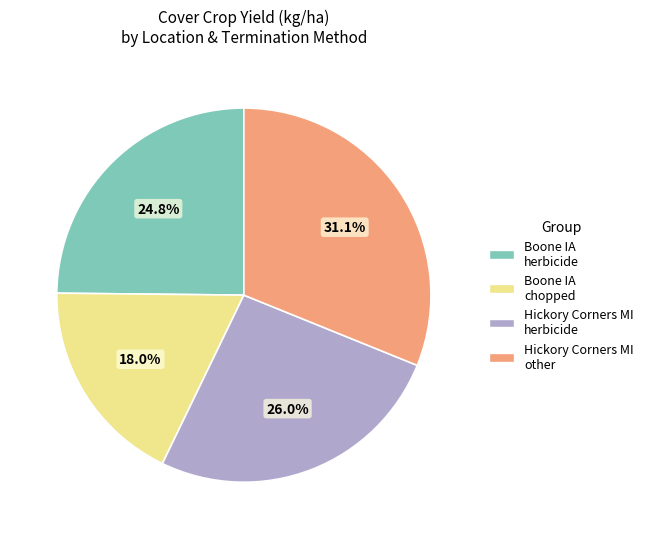

Does any single category account for the majority?

No